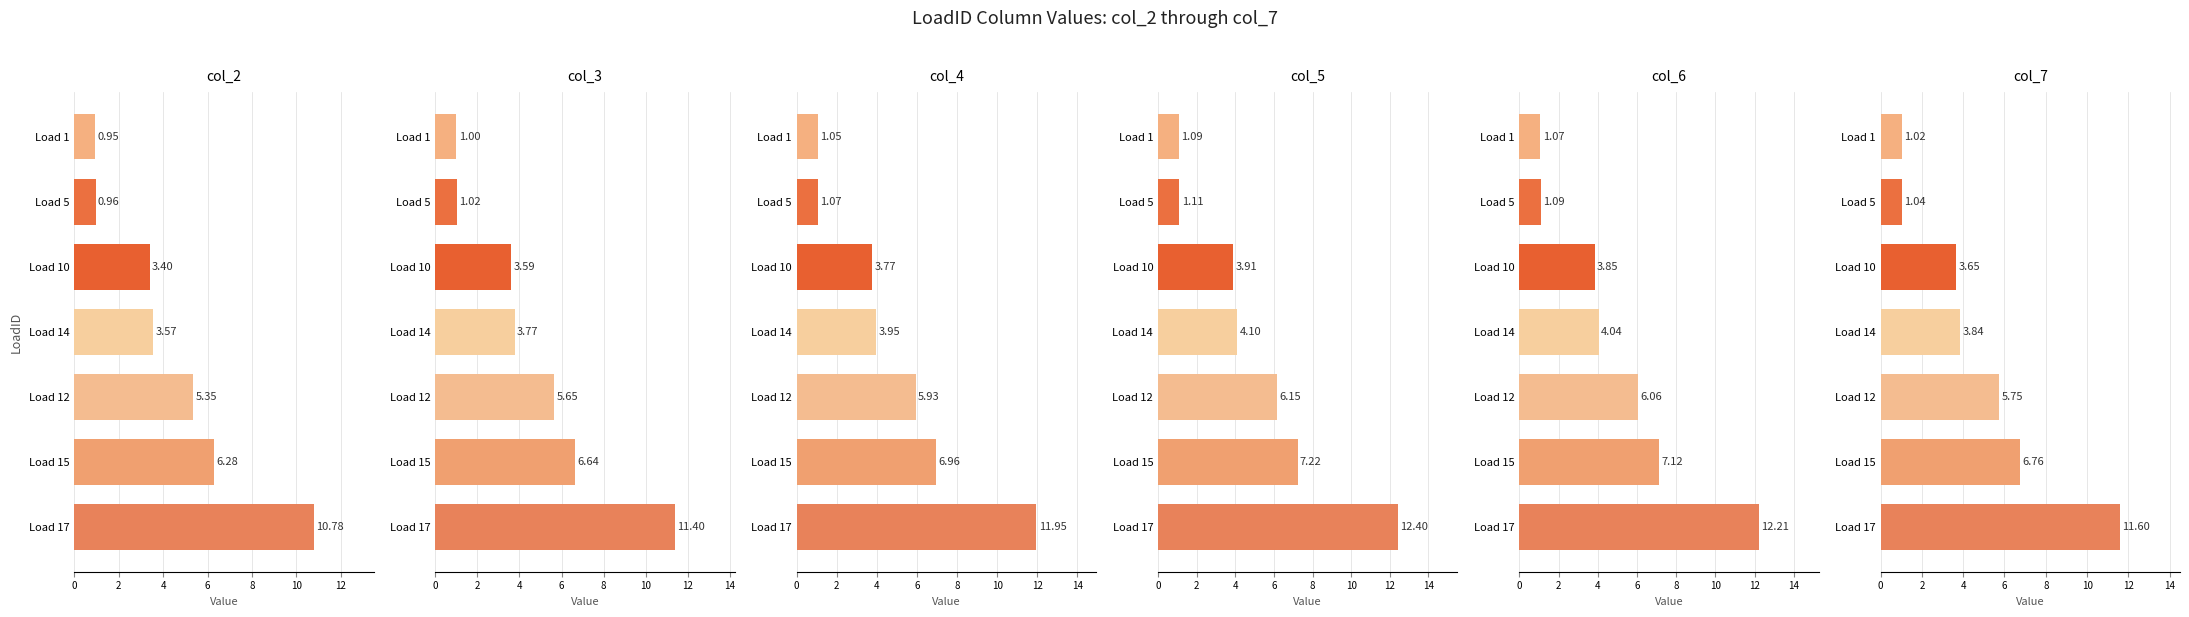

Rank the series at Load 12 from highest to lowest value.

col_5, col_6, col_4, col_7, col_3, col_2